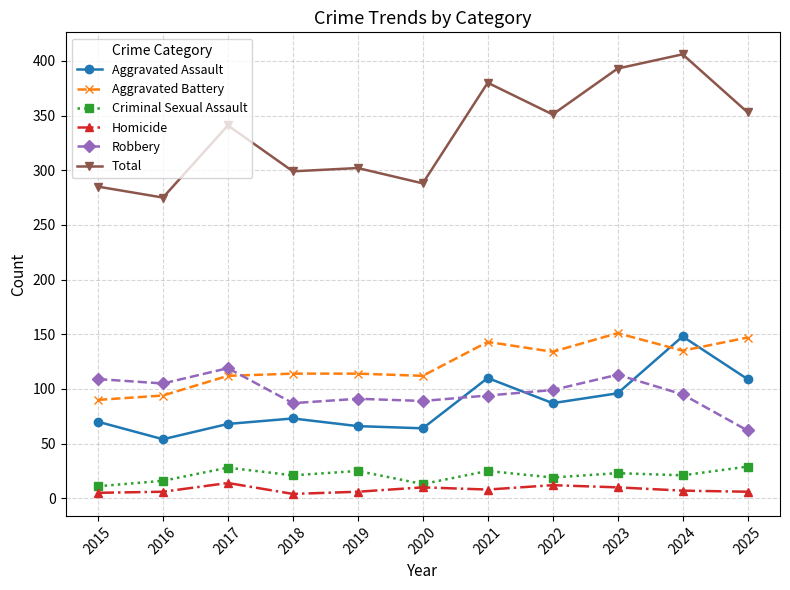

What is the minimum value shown in the chart?

4